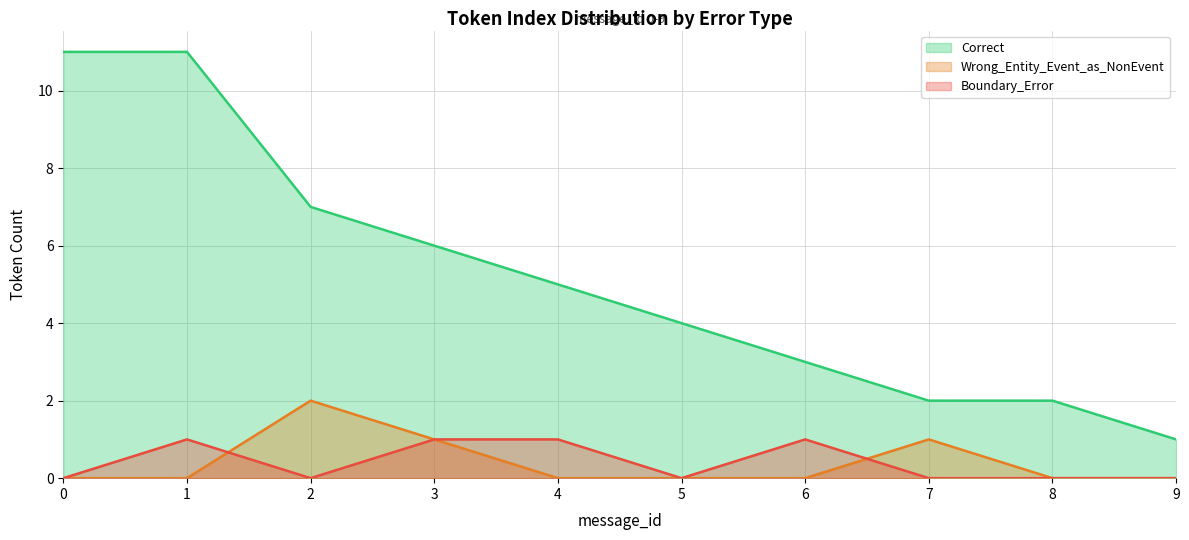

Reading right to left, extract all data points from this chart.

Correct: 1	2	2	3	4	5	6	7	11	11
Wrong_Entity_Event_as_NonEvent: 0	0	1	0	0	0	1	2	0	0
Boundary_Error: 0	0	0	1	0	1	1	0	1	0